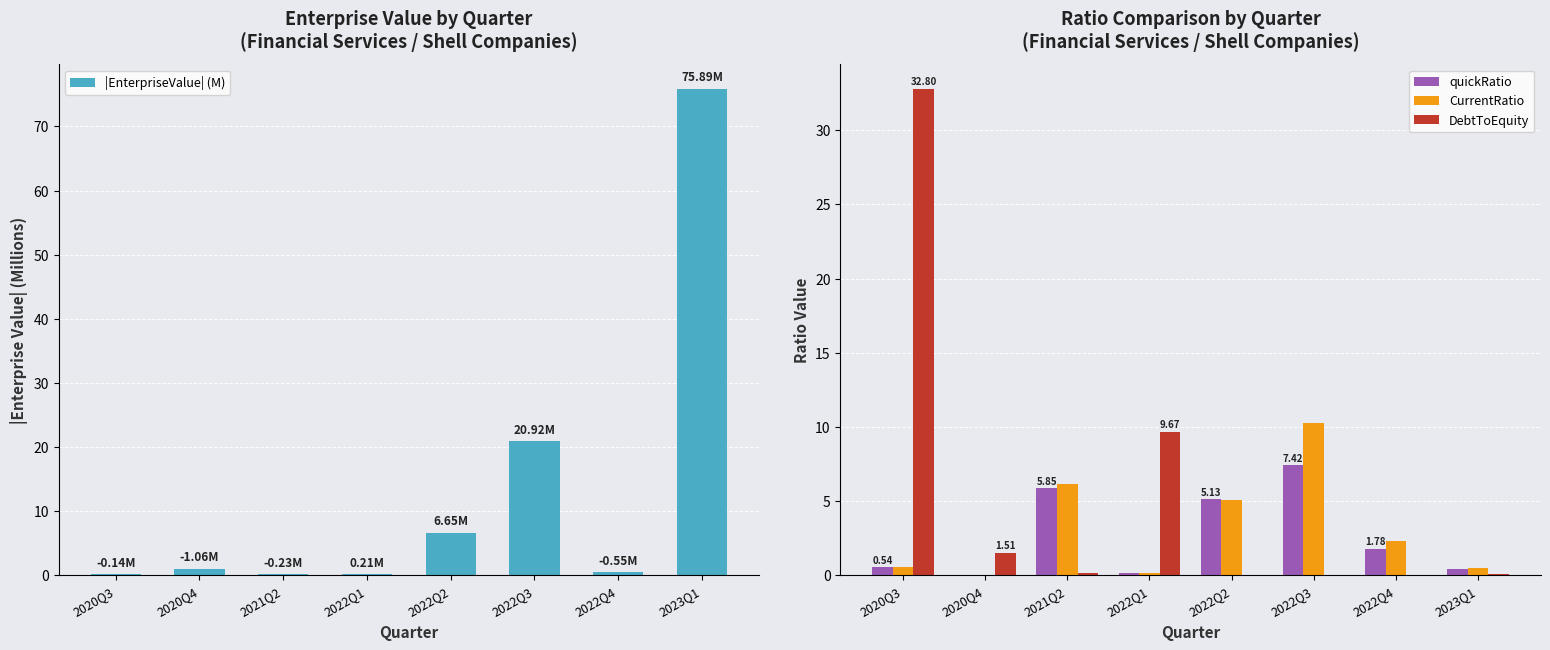

The value of |EnterpriseValue| (M) at 2022Q3 is 34.4. True or false?

False